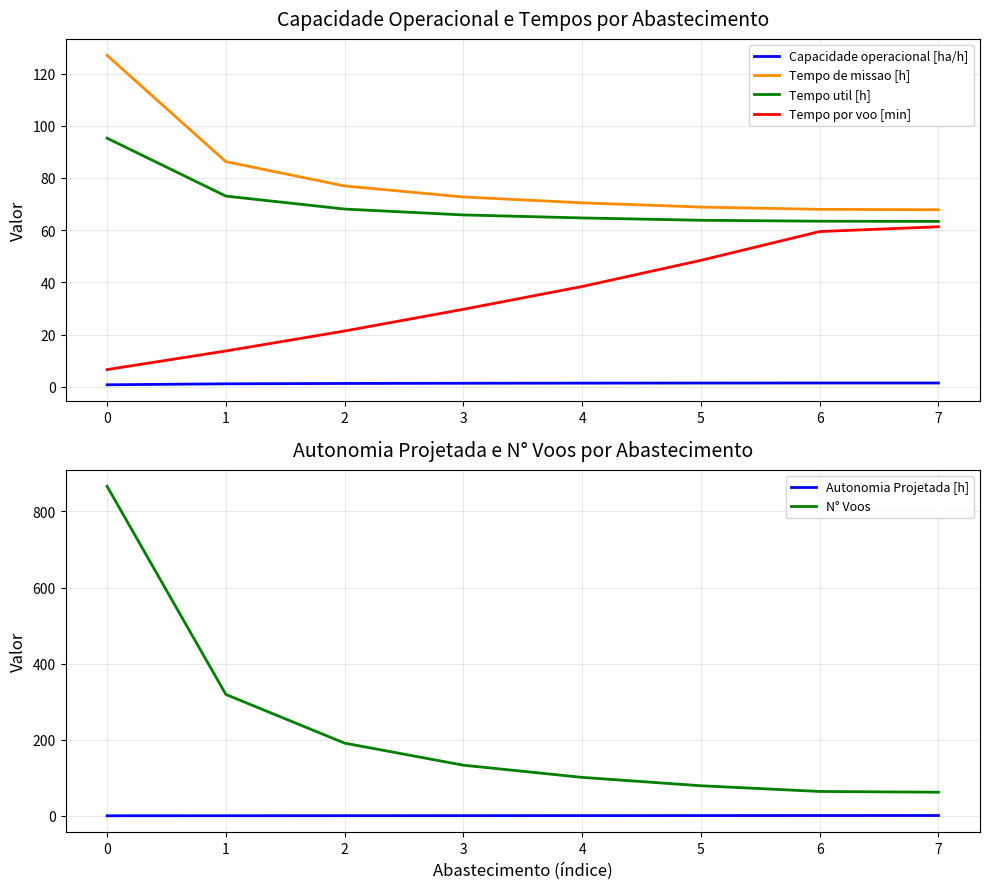

At how many categories does at least one series exceed 367?

1